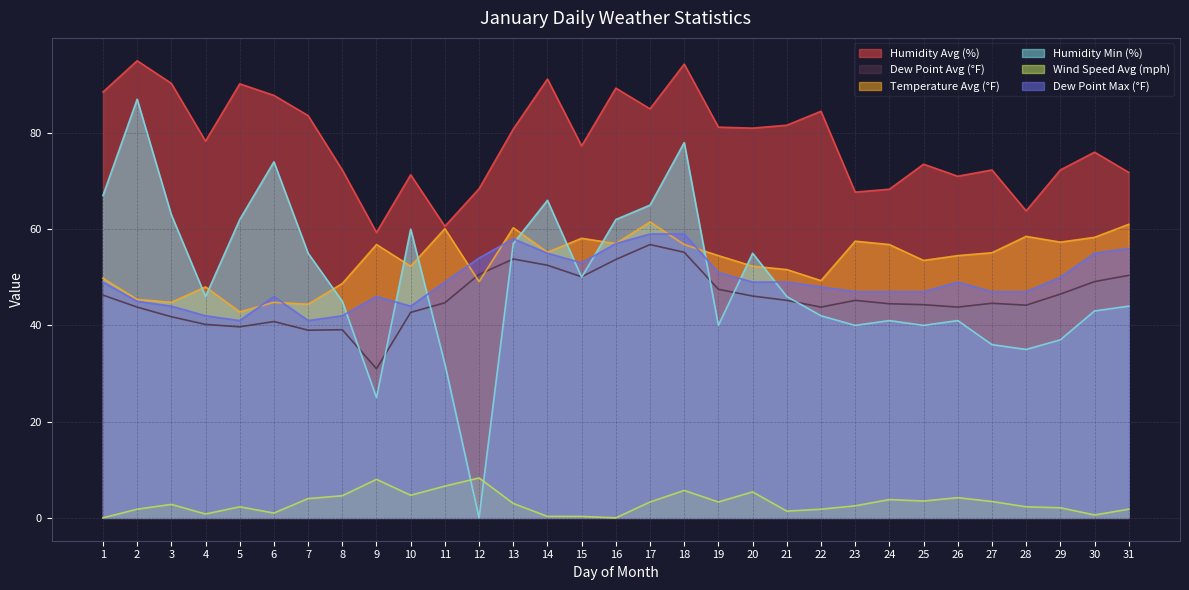

What is the difference between the maximum and minimum values in the Wind Speed Avg (mph) series?

8.3